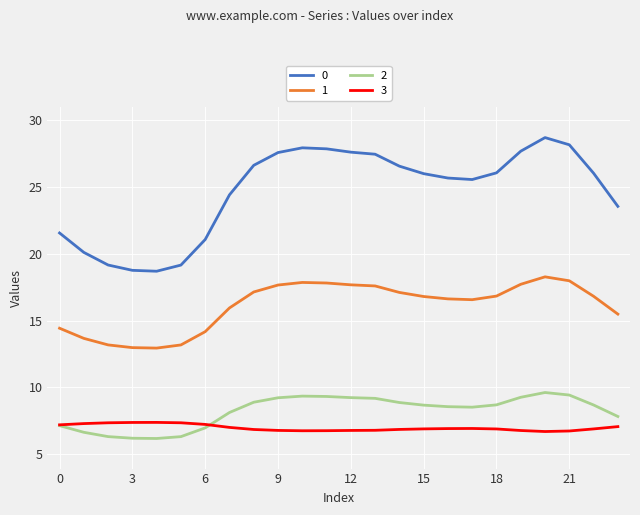

How many lines are shown in the chart?

4